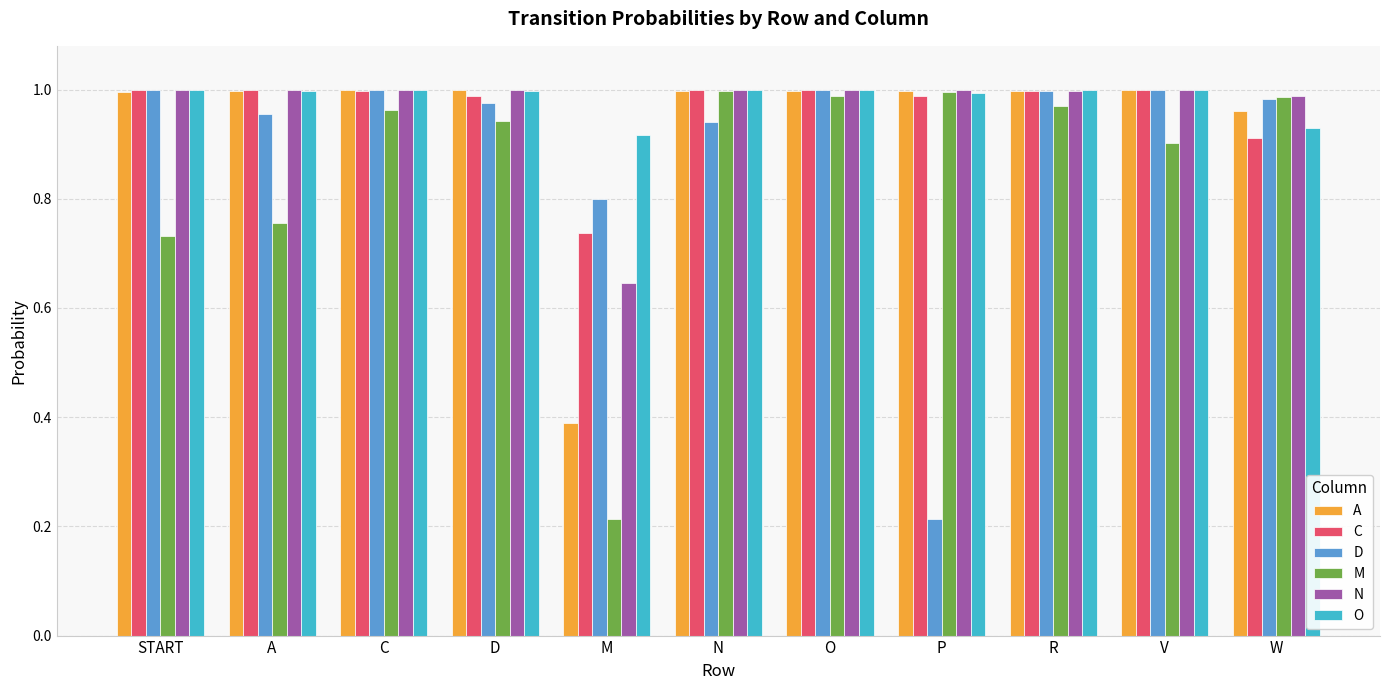

What is the total value across all series at C?

6.0